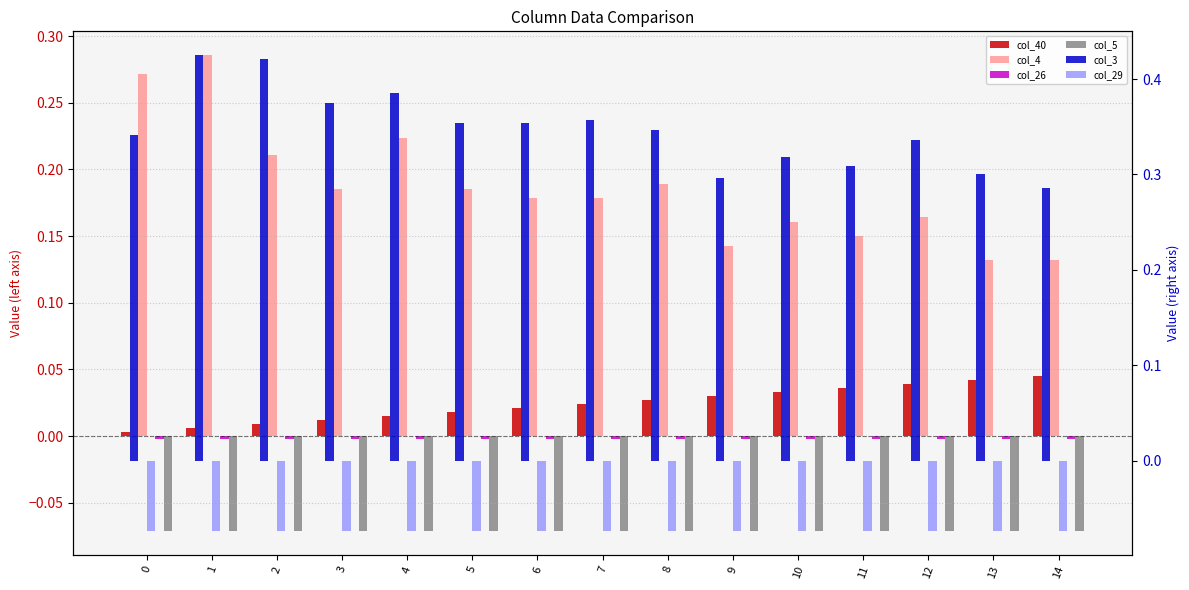

How many col_4 values are between 0 and 1?

15